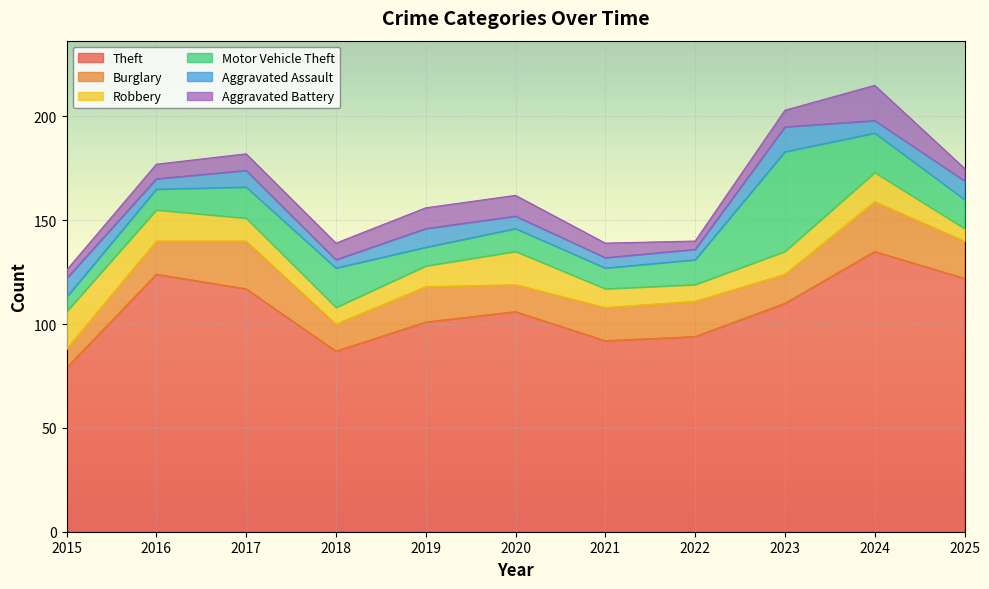

List the series in order of their peak value, highest first.

Theft, Motor Vehicle Theft, Burglary, Robbery, Aggravated Battery, Aggravated Assault